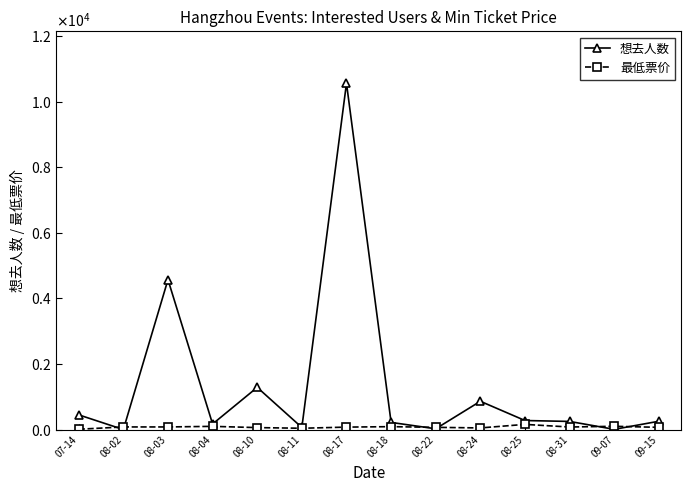

What is the sum of the 最低票价 values at 08-03 and 08-24?

130